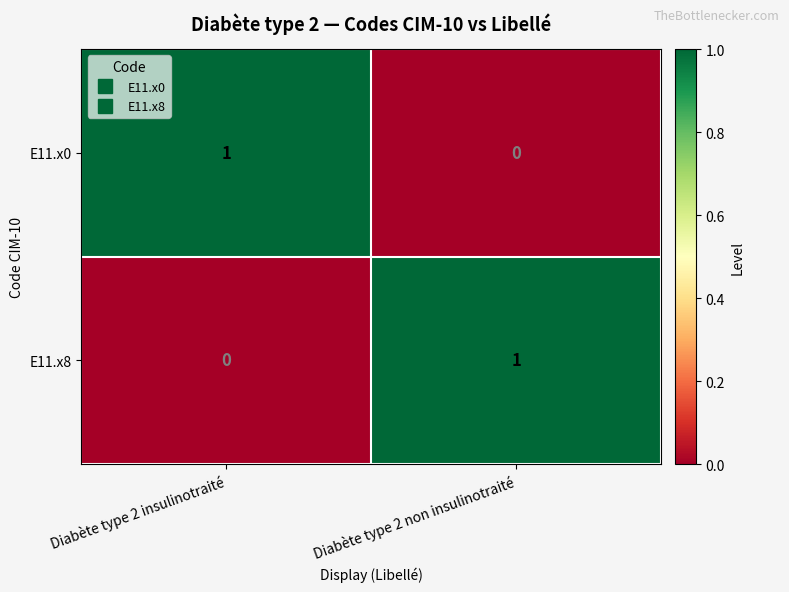

Where is E11.x8 nearest to the value 0?

Diabète type 2 insulinotraité